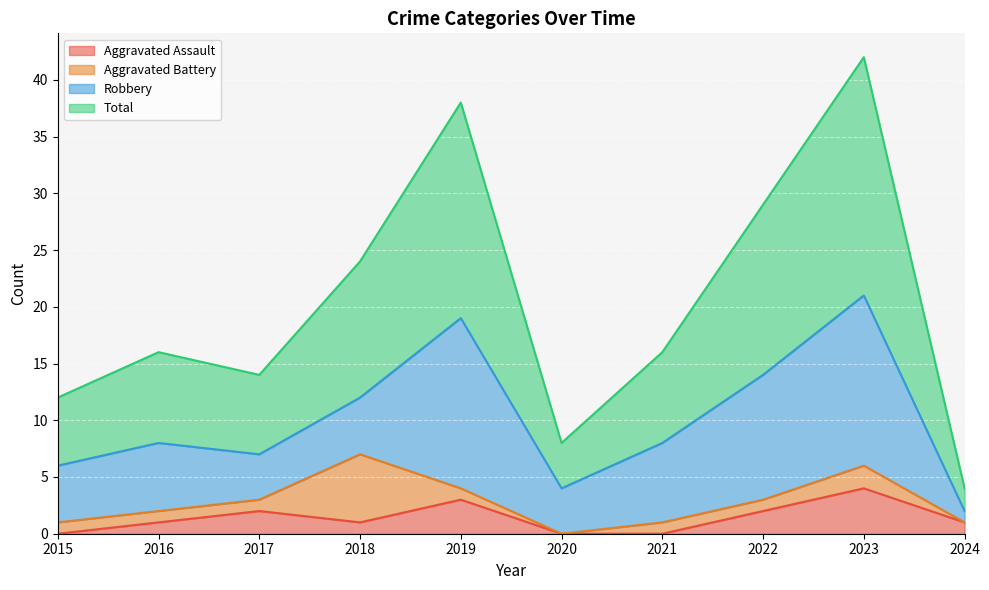

Where is the first local minimum for Total?

2017